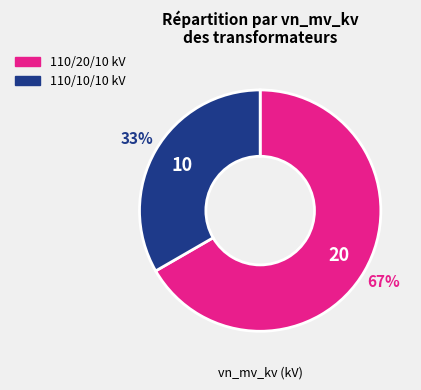

Does any single category account for the majority?

Yes